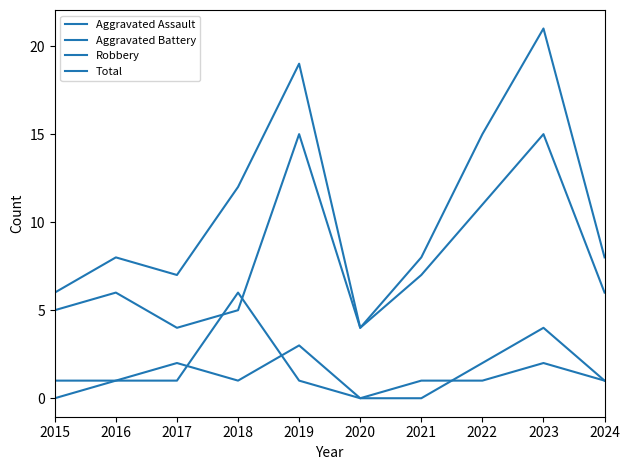

Reading left to right, transcribe all the data shown in this chart.

Aggravated Assault: 0	1	2	1	3	0	0	2	4	1
Aggravated Battery: 1	1	1	6	1	0	1	1	2	1
Robbery: 5	6	4	5	15	4	7	11	15	6
Total: 6	8	7	12	19	4	8	15	21	8